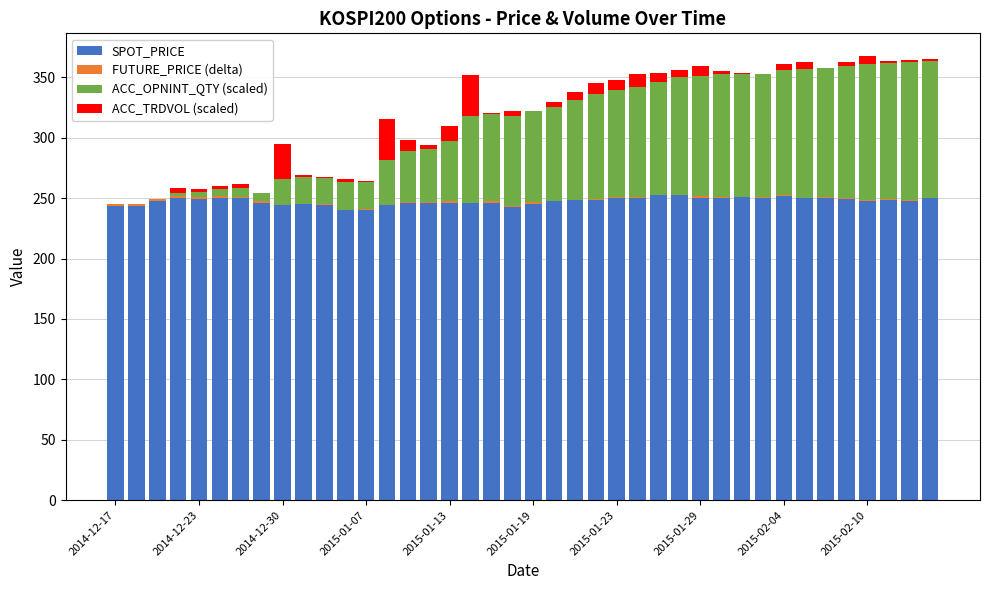

Are the bars grouped side by side (vs. stacked)?

No